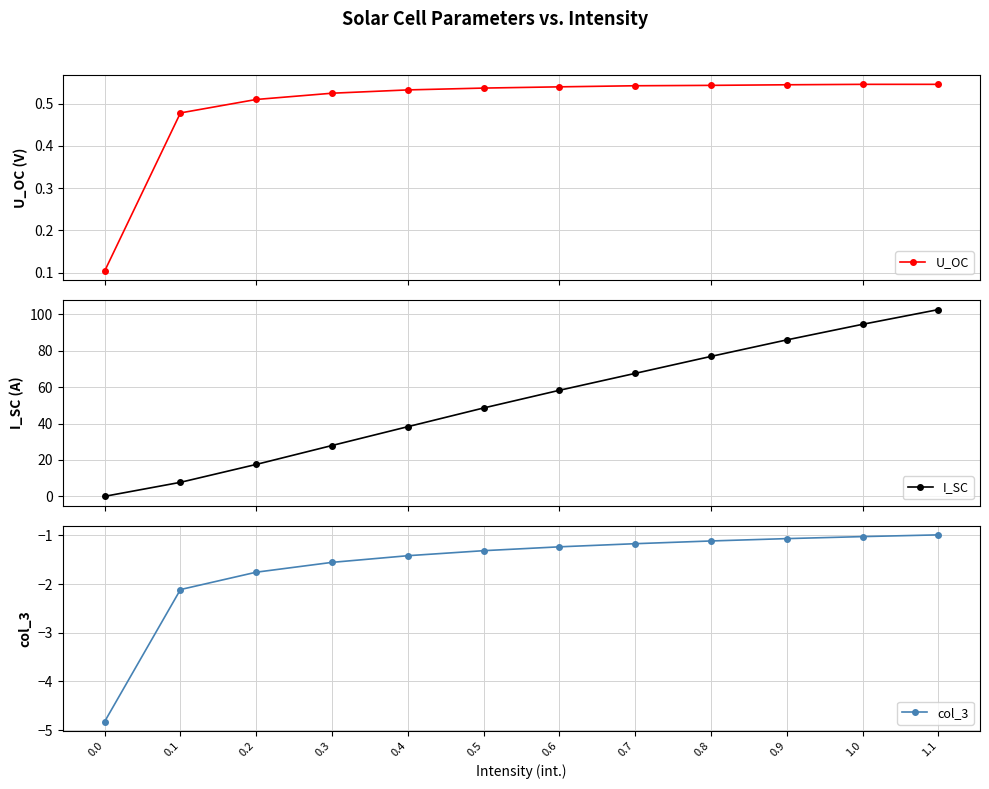

True or false: I_SC has more than 1 interior local peaks.

False